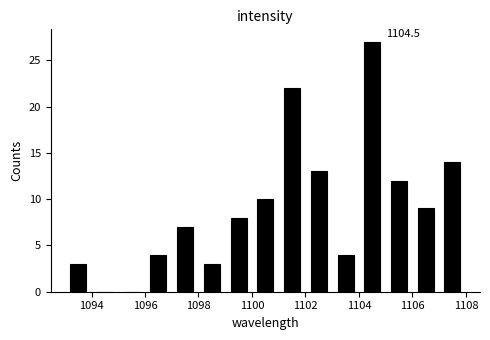

Over which range of the x-axis is the bar tallest?

1104 to 1105